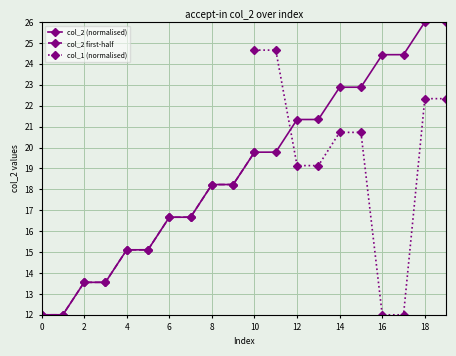

The col_2 (normalised) series shows 18.2 at 8. True or false?

True